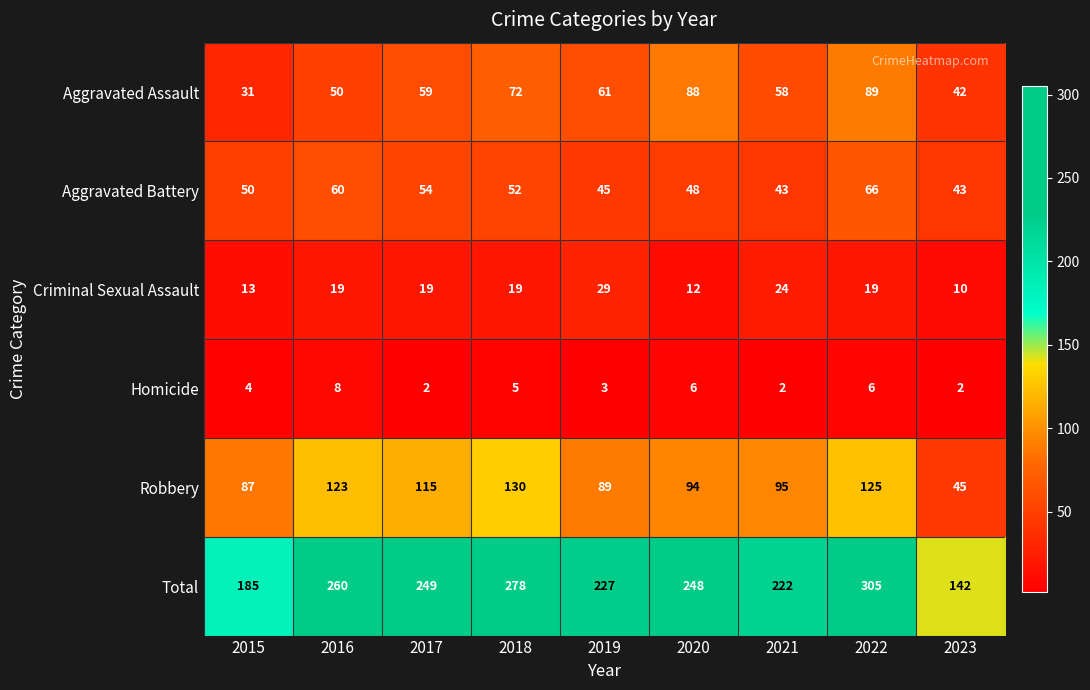

What is the difference between the second highest and second lowest values in the Criminal Sexual Assault series?

12